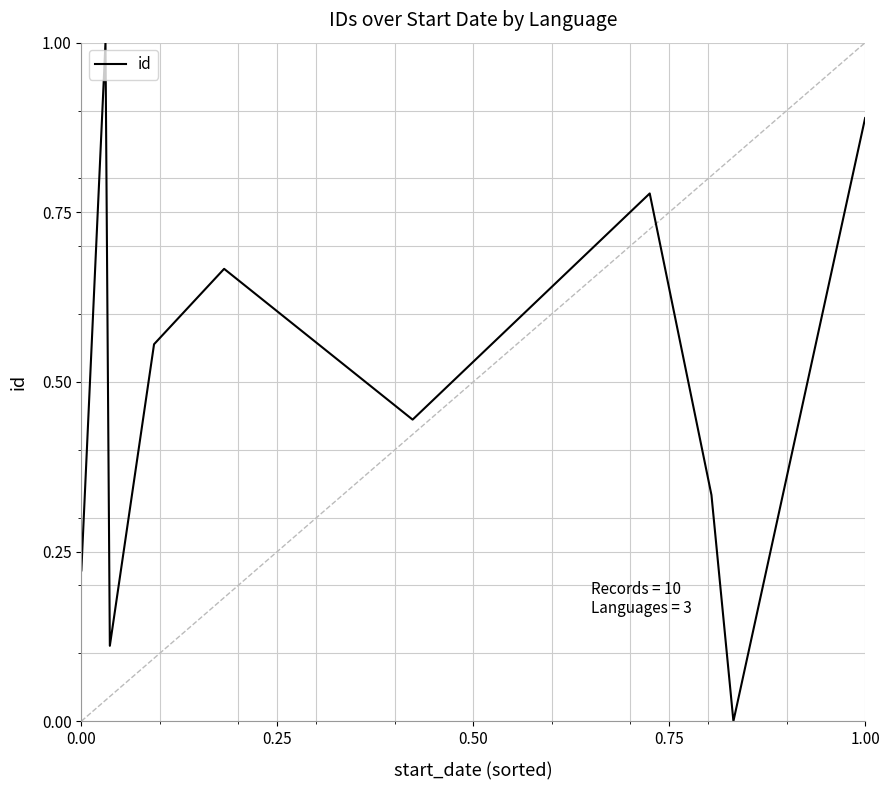

What is the value of the 7th point from the left?

0.8